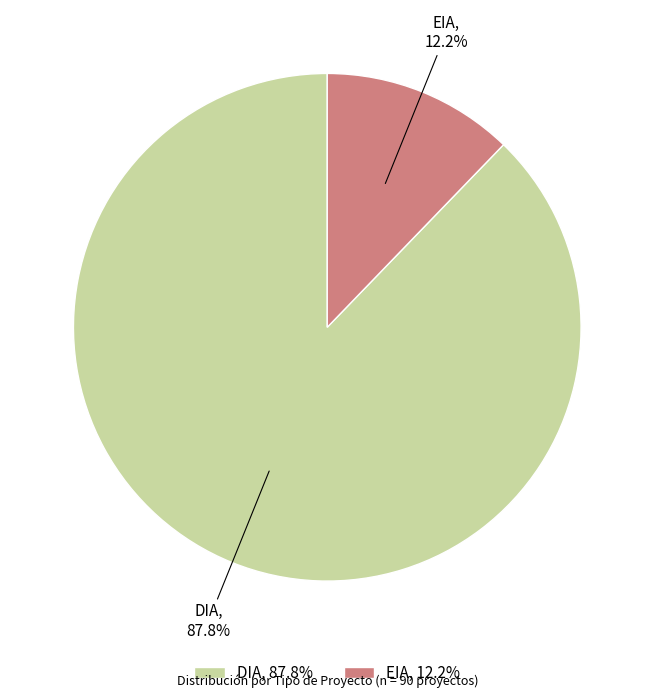

Count the number of slices in the pie.

2